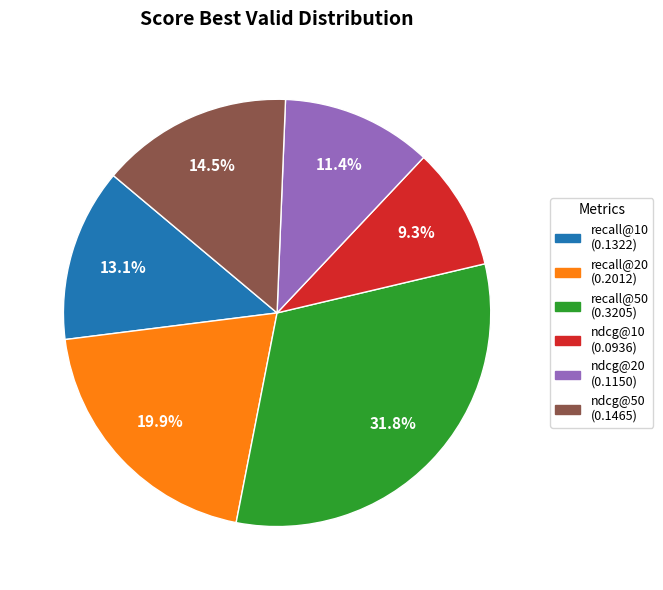

What percentage is the recall@10 slice, to the nearest percent?

13%